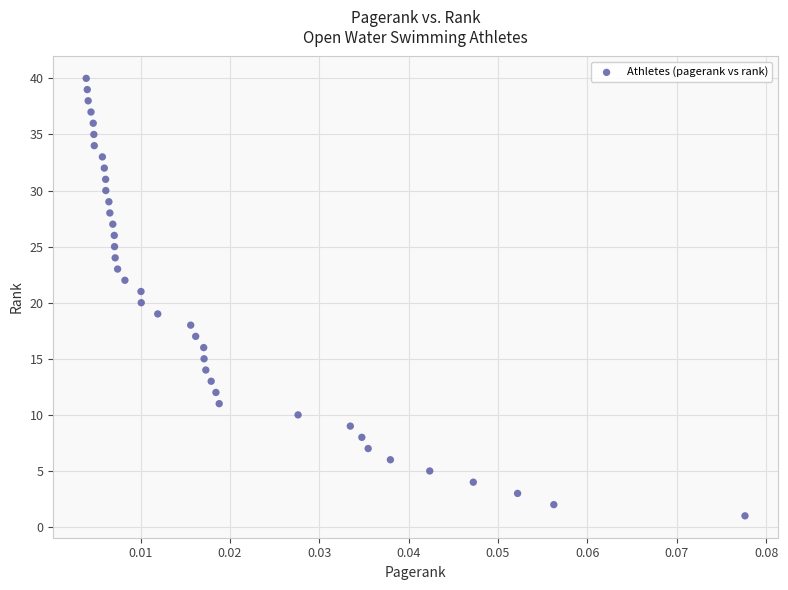

What is the range of Y values (max minus min)?

39